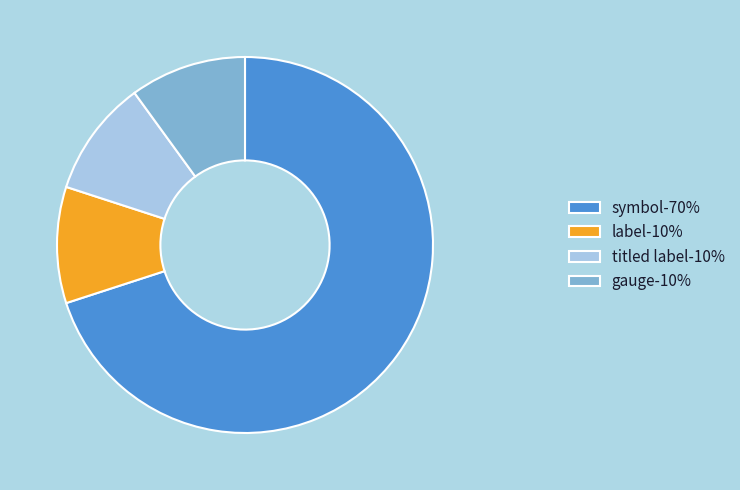

Is there a majority slice in this chart?

Yes